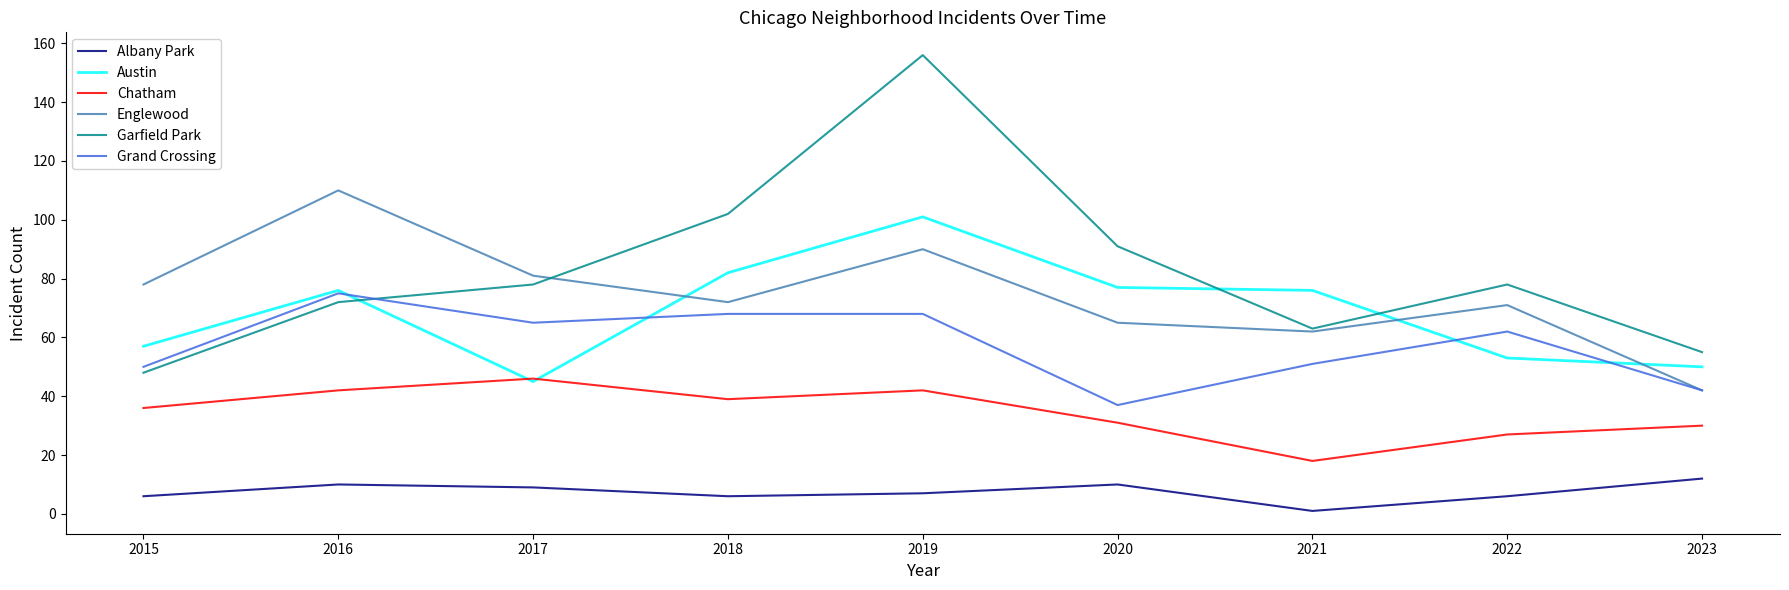

What is the spread (max minus min) of values at 2022?

72